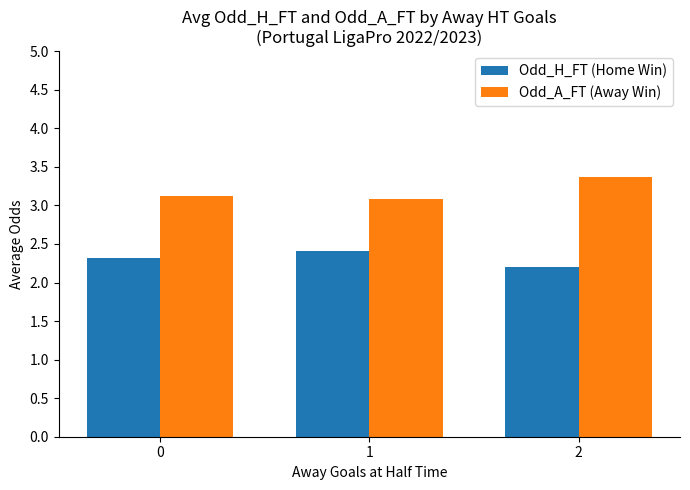

How many distinct data groups are displayed?

2